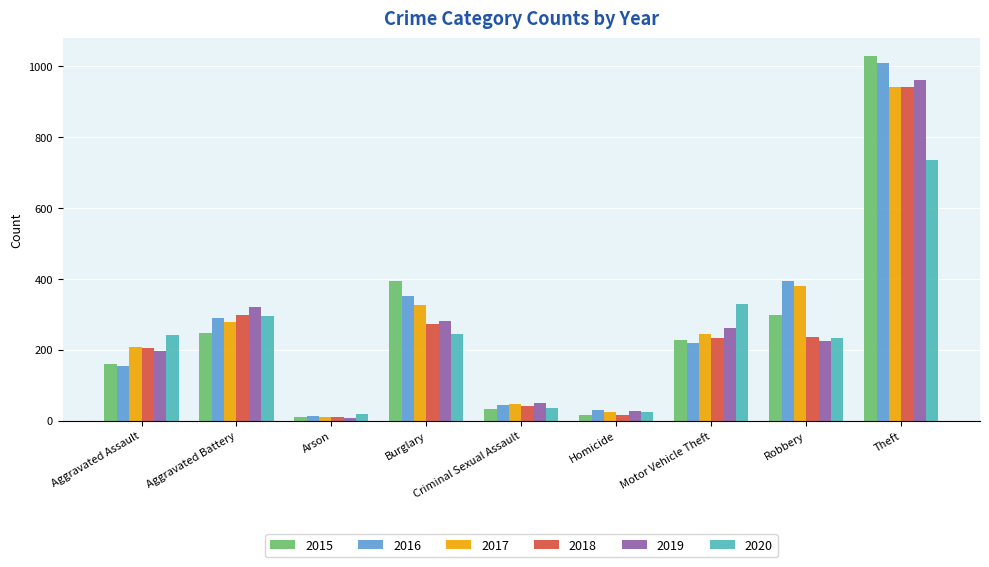

Which series has the largest range (max minus min)?

2015